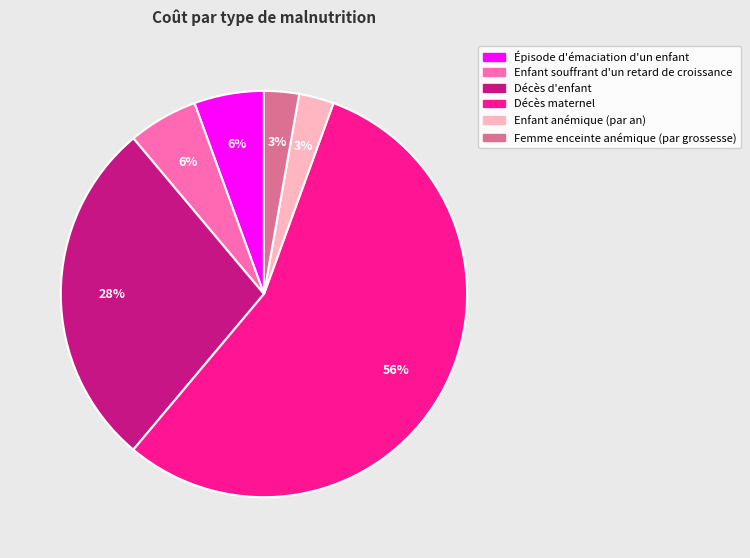

Is it true that Épisode d'émaciation d'un enfant is 14% of the pie?

False